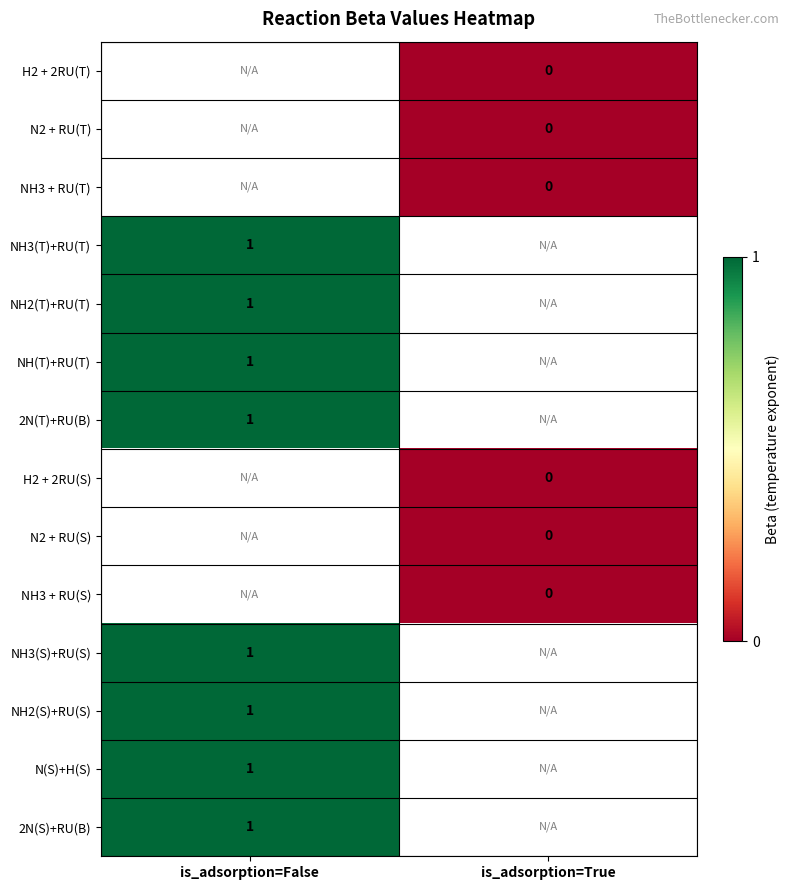

Which has a higher value, is_adsorption=True or is_adsorption=False?

is_adsorption=False